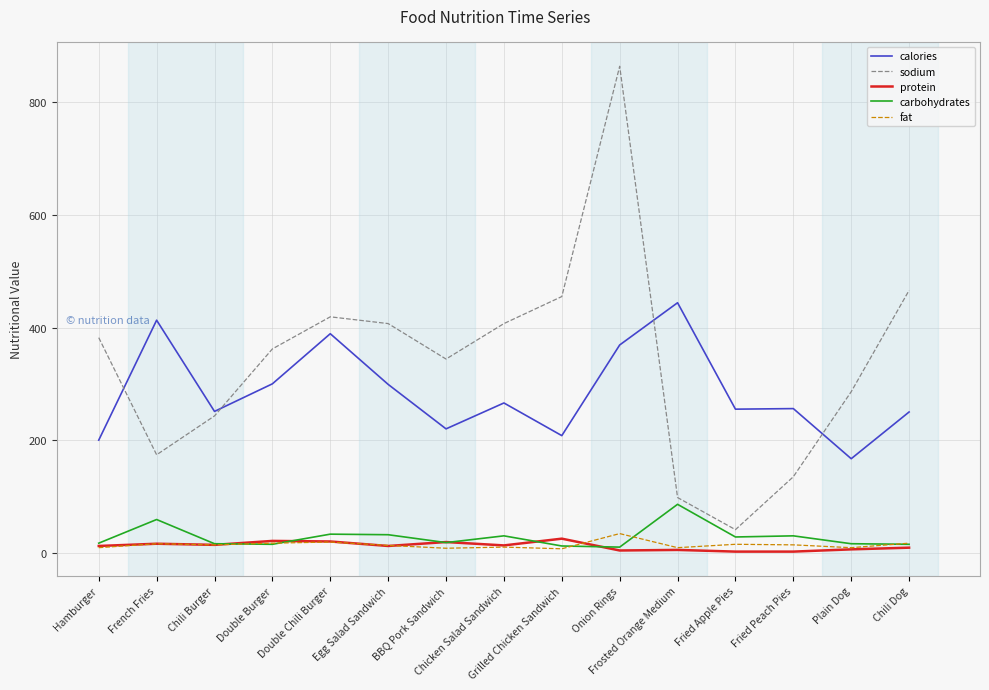

True or false: sodium and protein cross at least once.

False